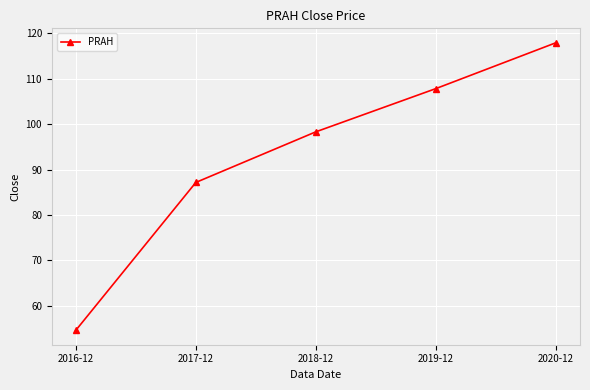

What is the value of the 2nd point from the left?

87.2